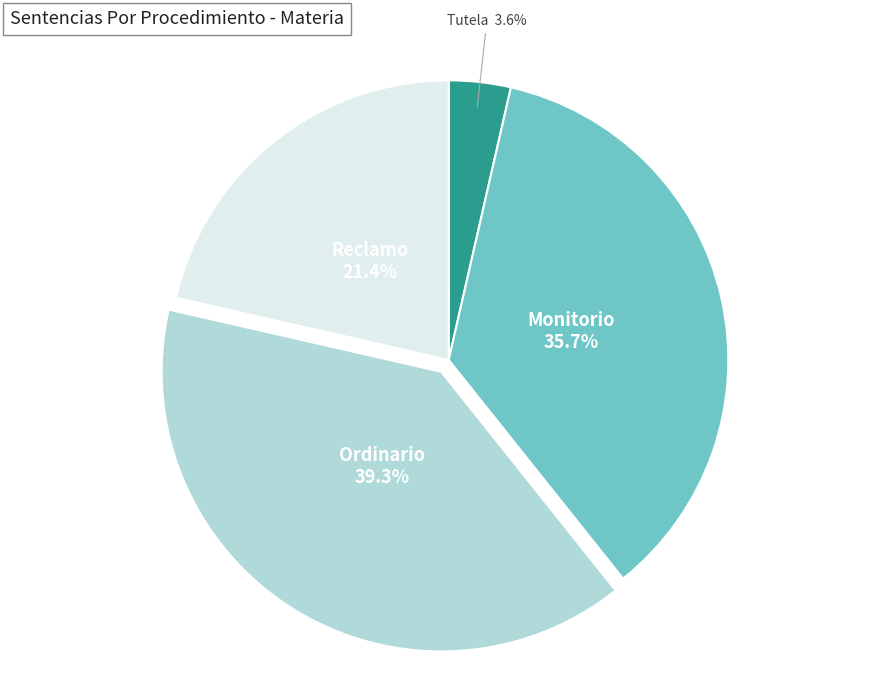

Is there any slice that represents more than half of the pie?

No